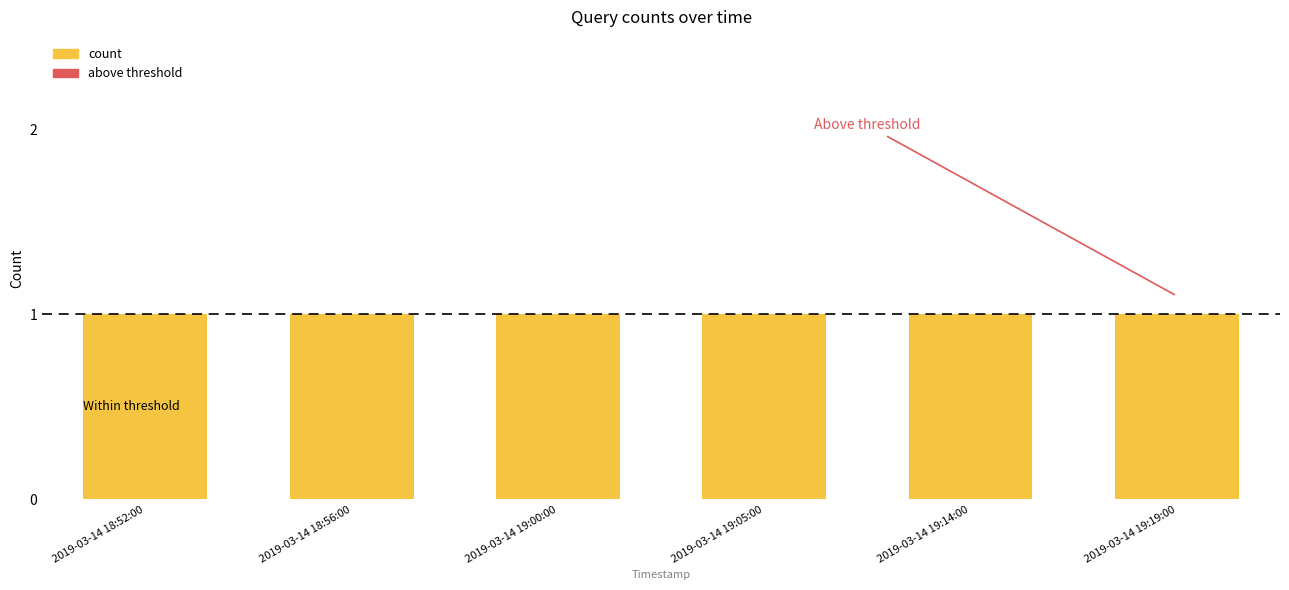

What is the label of the 1st bar from the left?

2019-03-14 18:52:00